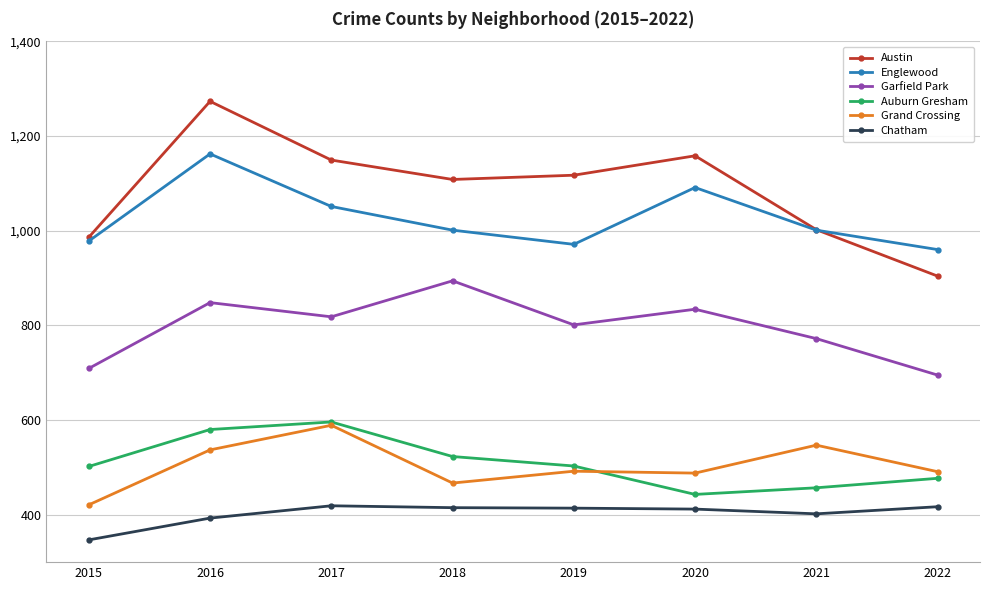

True or false: Garfield Park has a value of 894 at 2018.

True